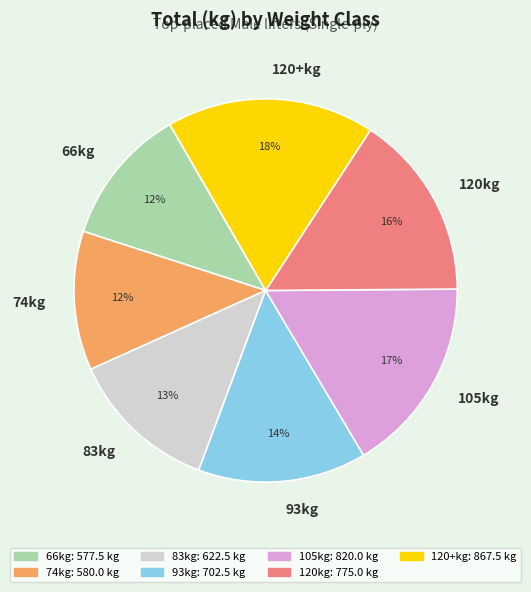

How many segments does this pie chart have?

7